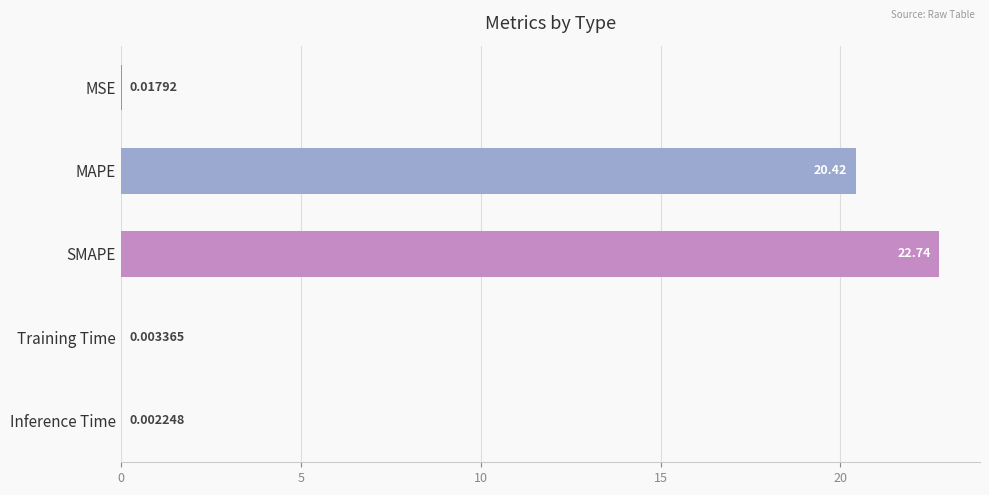

Which category has the highest value across all series?

SMAPE